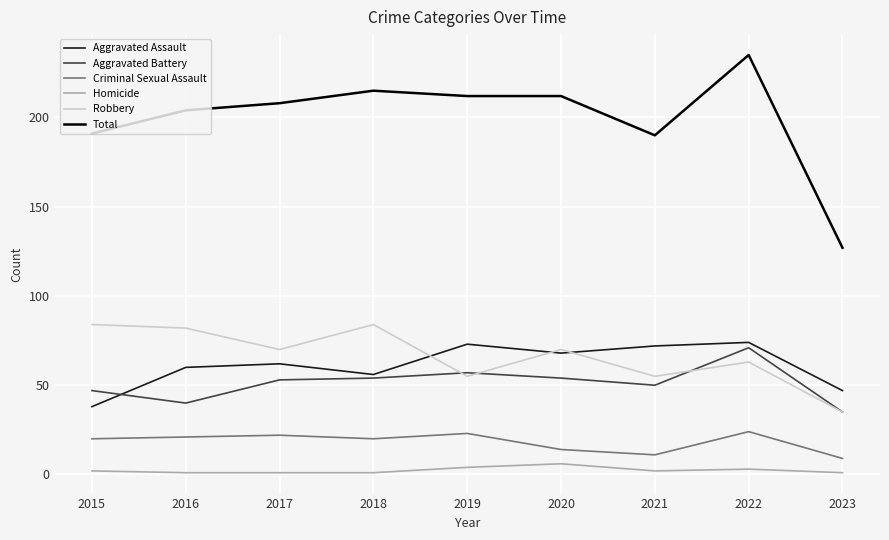

True or false: Total and Aggravated Assault intersect in this chart.

False